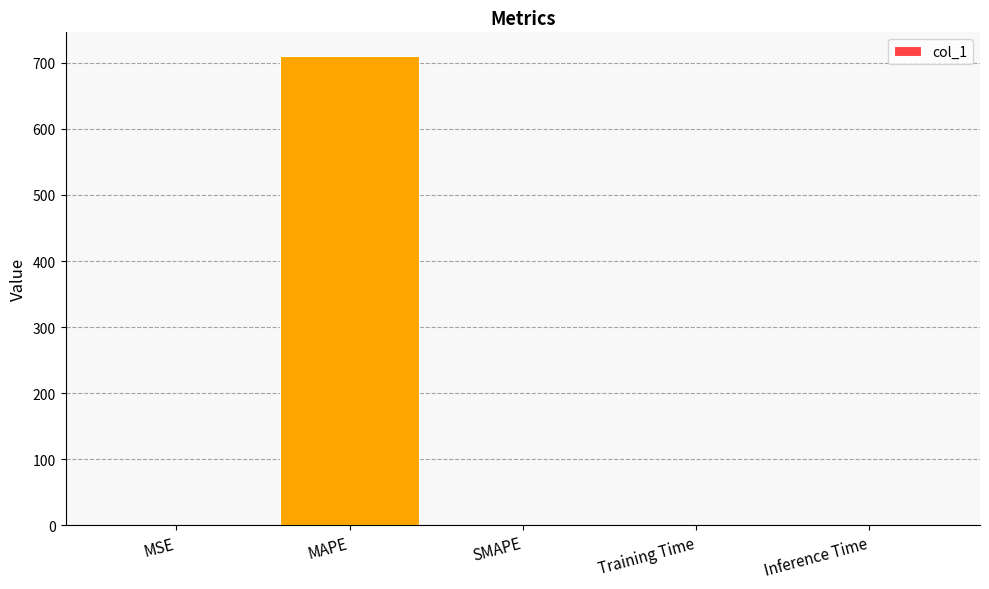

Which label corresponds to the largest value in the chart?

MAPE